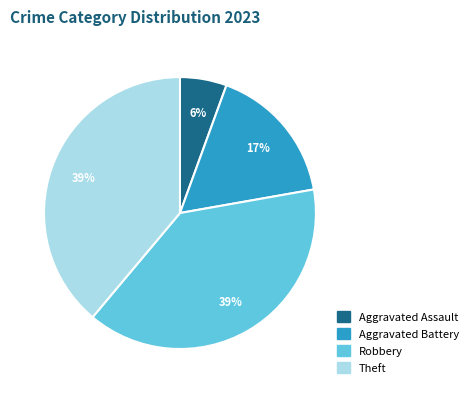

To the nearest percent, what is the average slice percentage?

25%